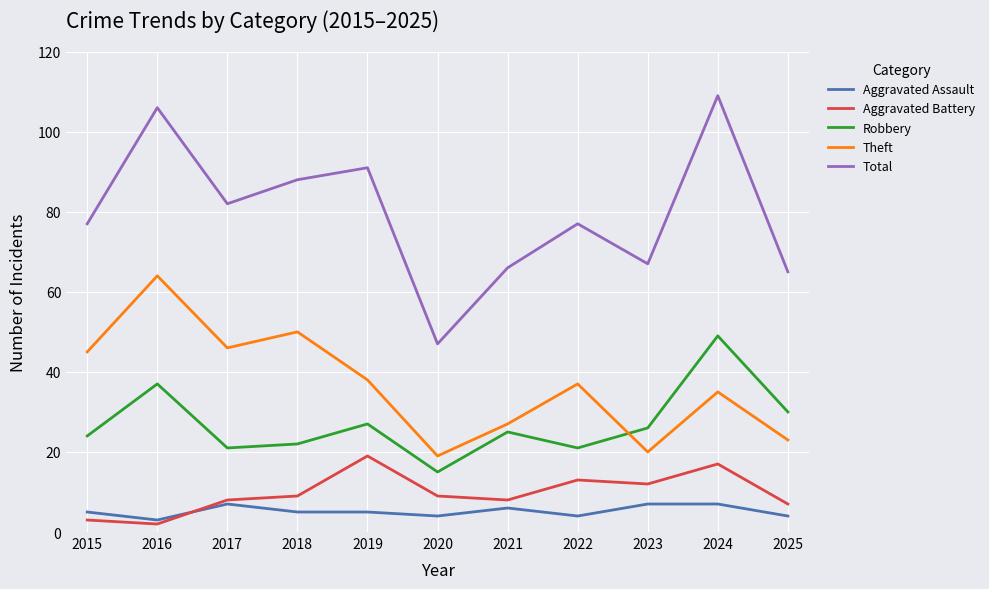

True or false: Aggravated Battery and Robbery intersect in this chart.

False